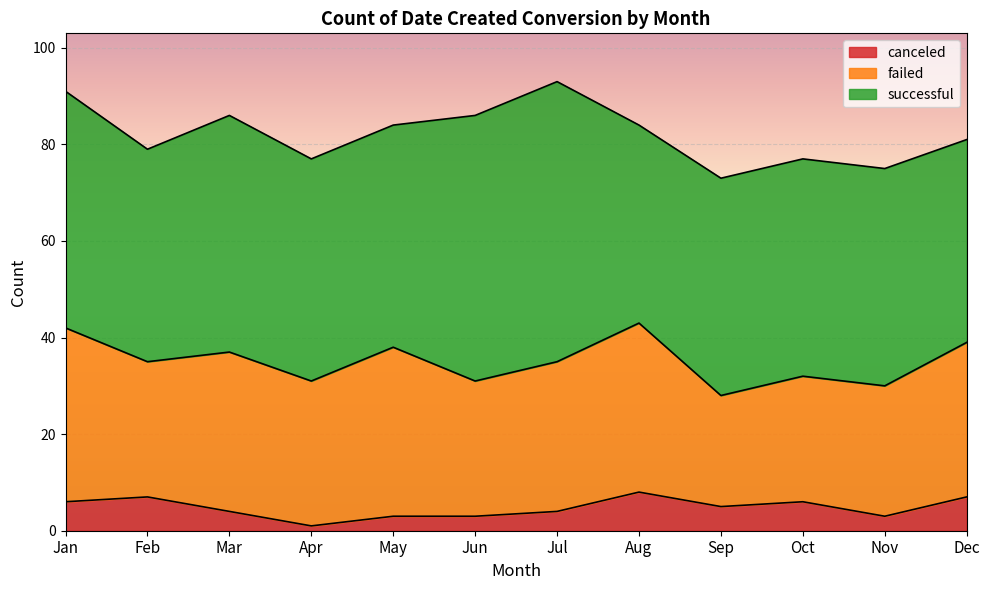

How many categories are shown in the chart?

12